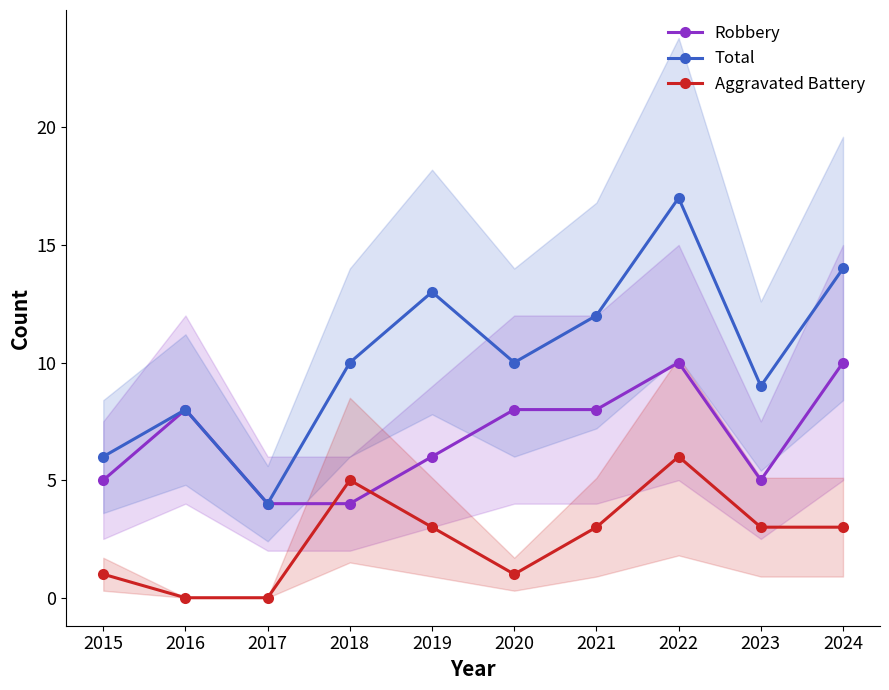

What is the difference between the maximum and second lowest values in the Robbery series?

6